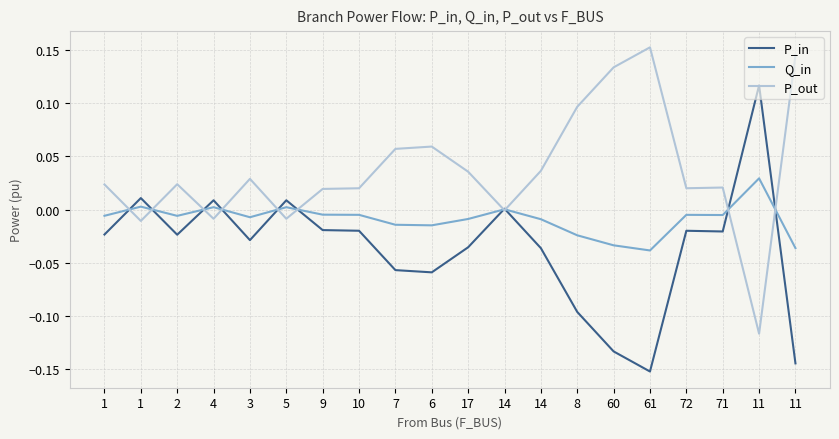

What are all the series names shown in the legend?

P_in, Q_in, P_out